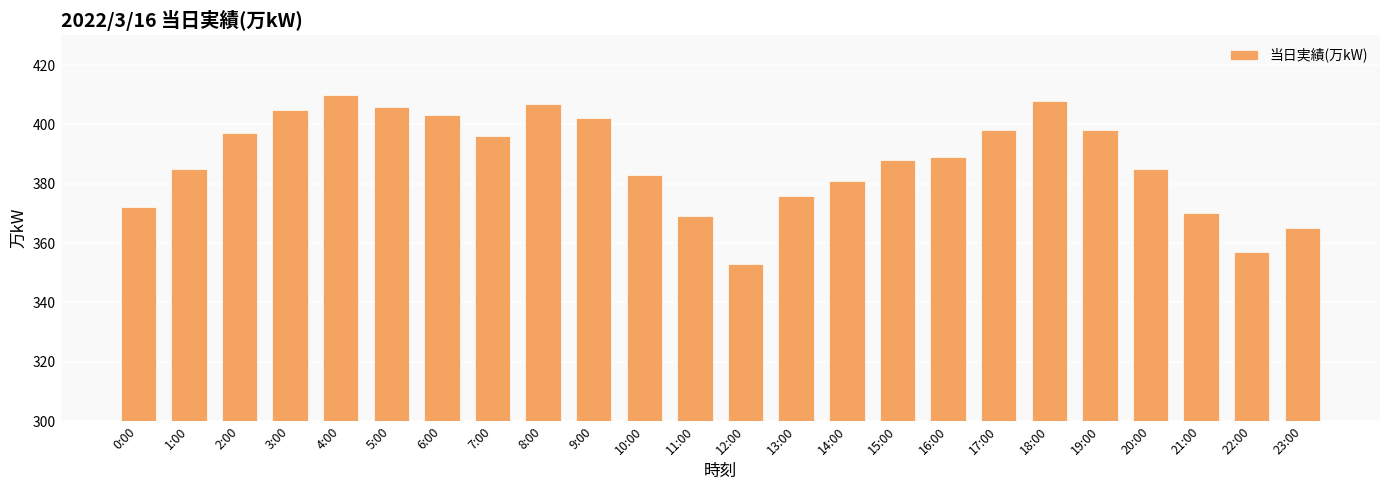

What is the difference between the maximum and minimum values?

57